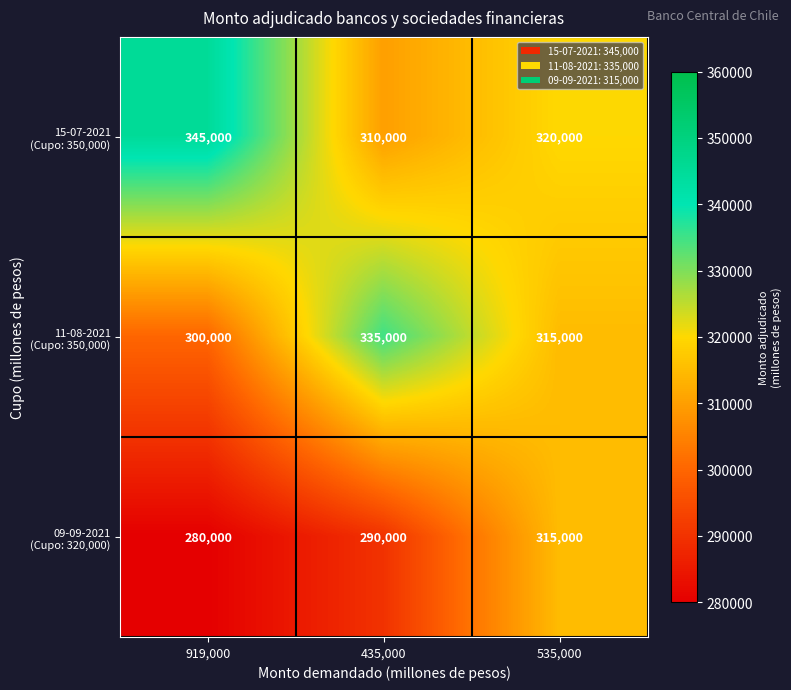

What is the difference between the highest and lowest values at 535,000?

5000